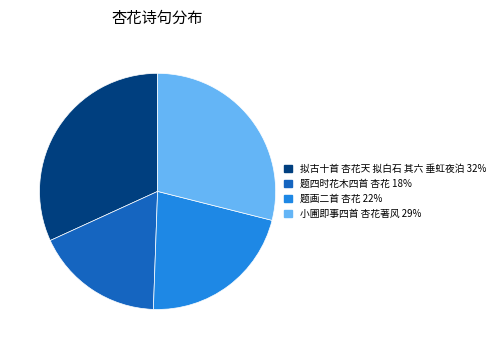

Is it true that 题四时花木四首 杏花 is 18% of the pie?

True